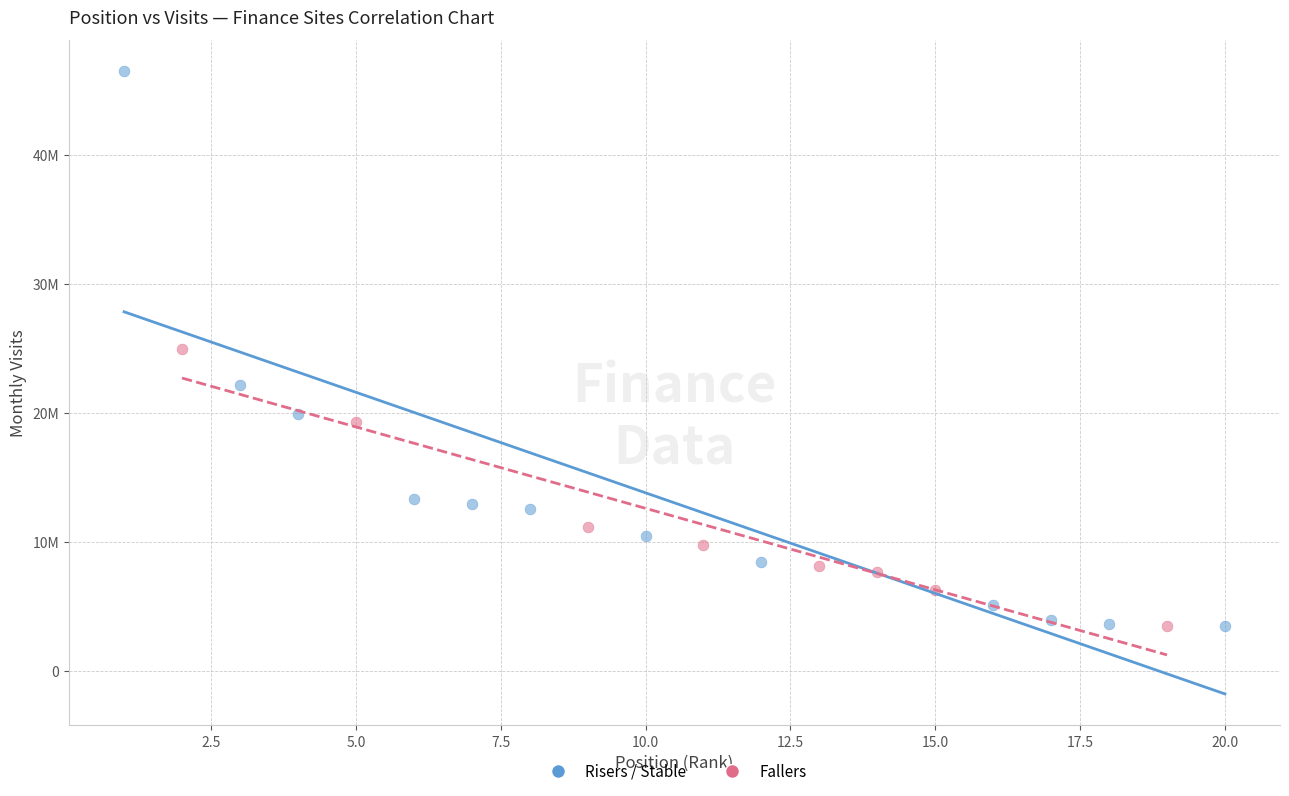

What are all the series names shown in the legend?

Risers / Stable, Fallers